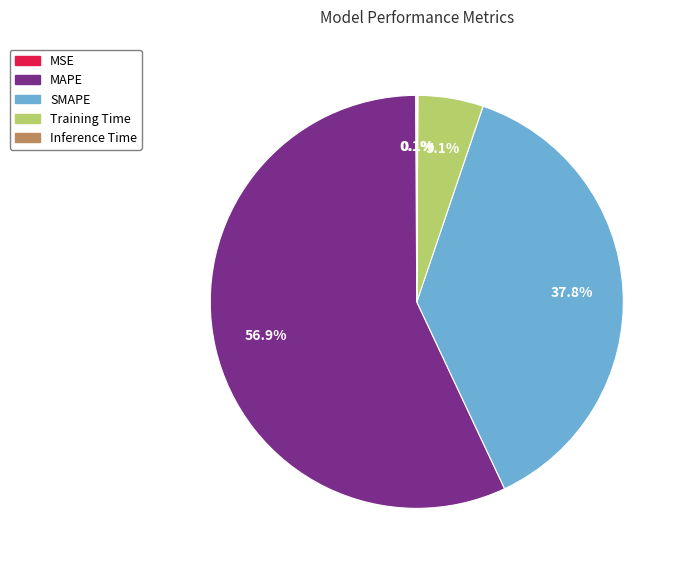

To the nearest percent, what is the average slice percentage?

20%